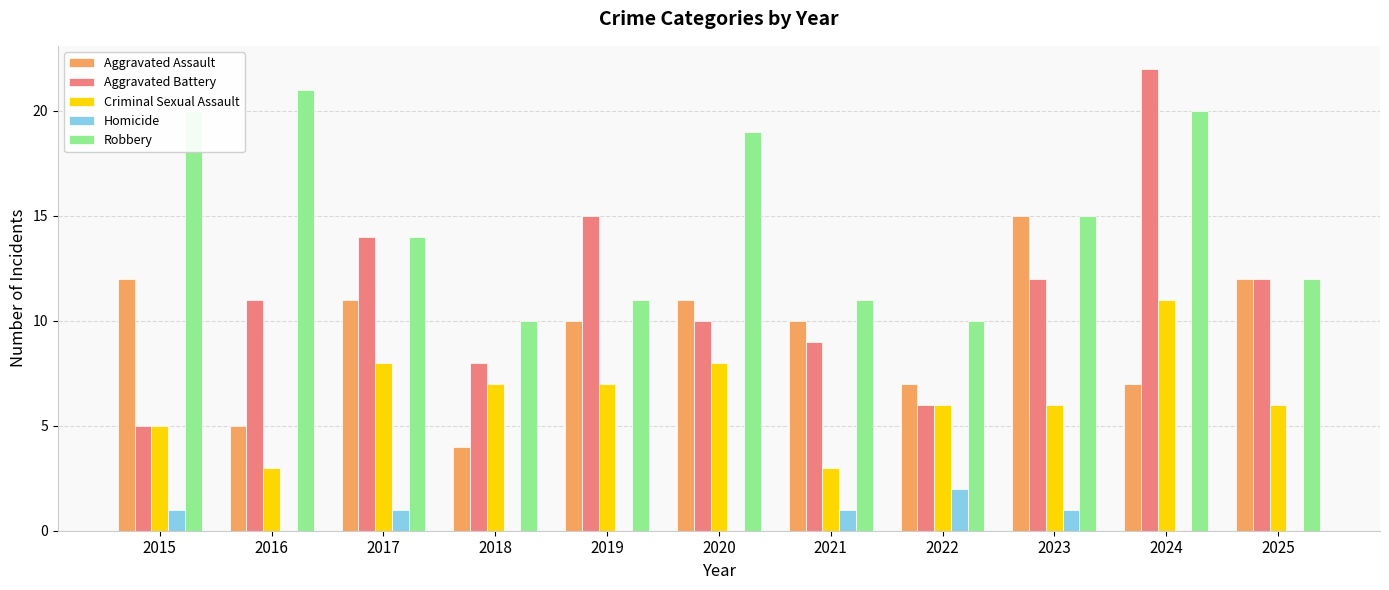

At which category is the sum across all series the highest?

2024